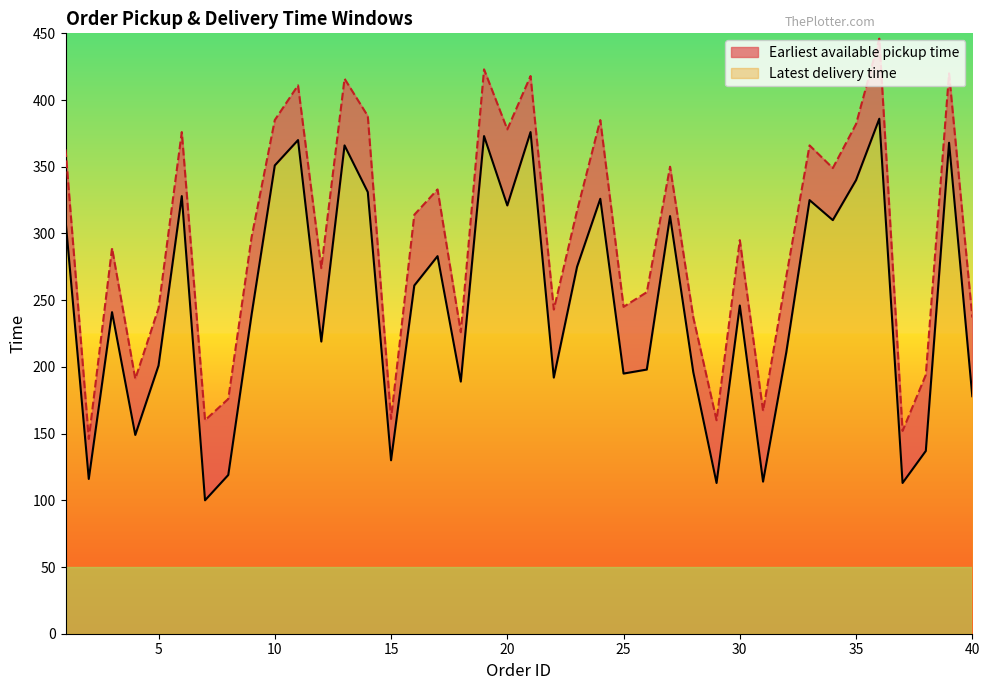

Which series has the widest spread of values?

Latest delivery time